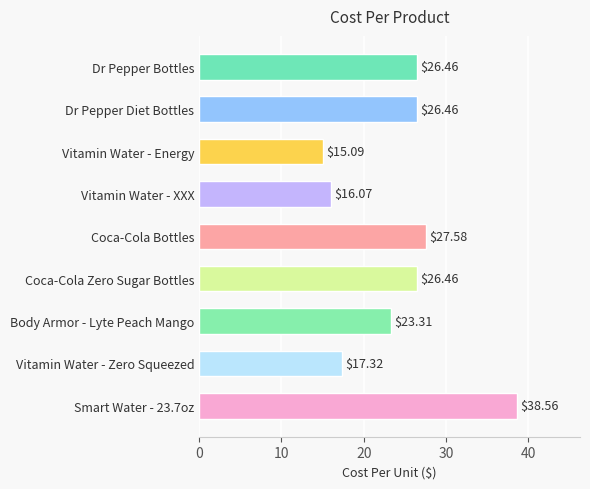

What is the difference between the maximum and second lowest values?

22.5